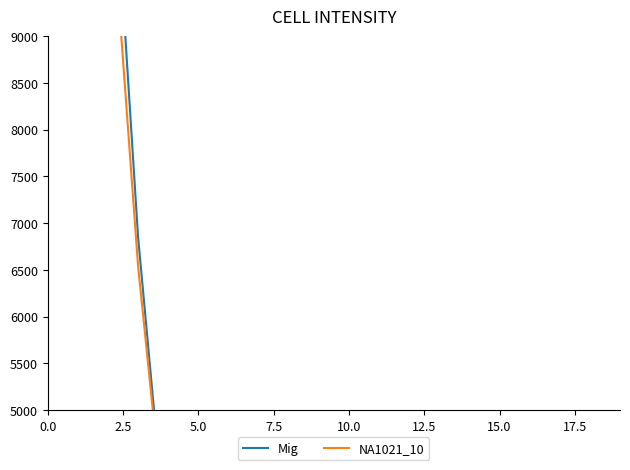

Is it true that NA1021_10 equals 10945.0 at 5.0?

True